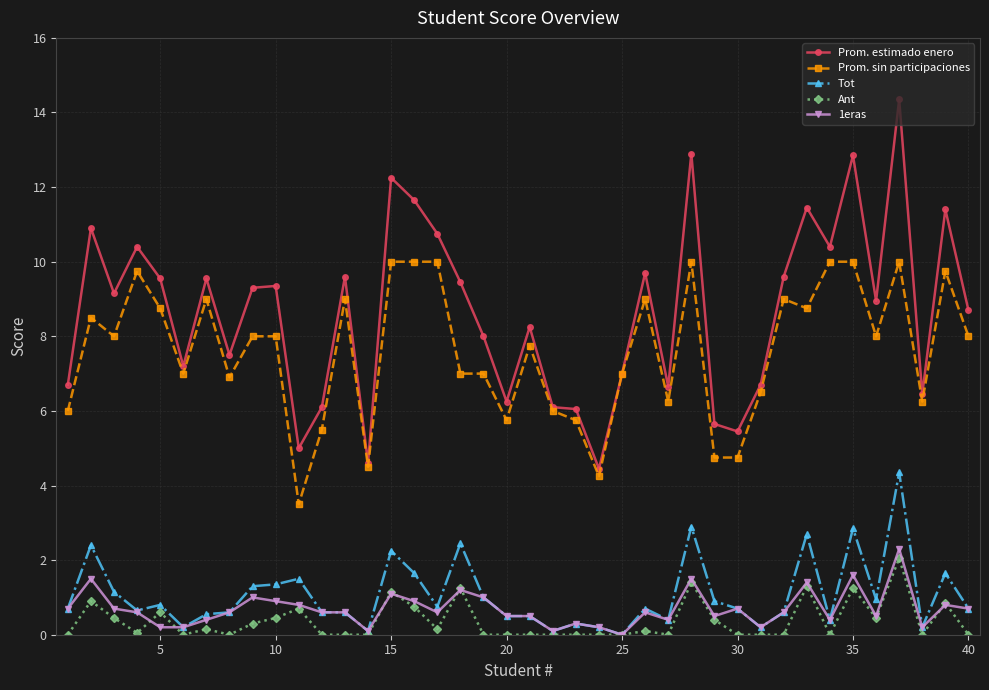

True or false: Ant and Prom. sin participaciones cross at least once.

False